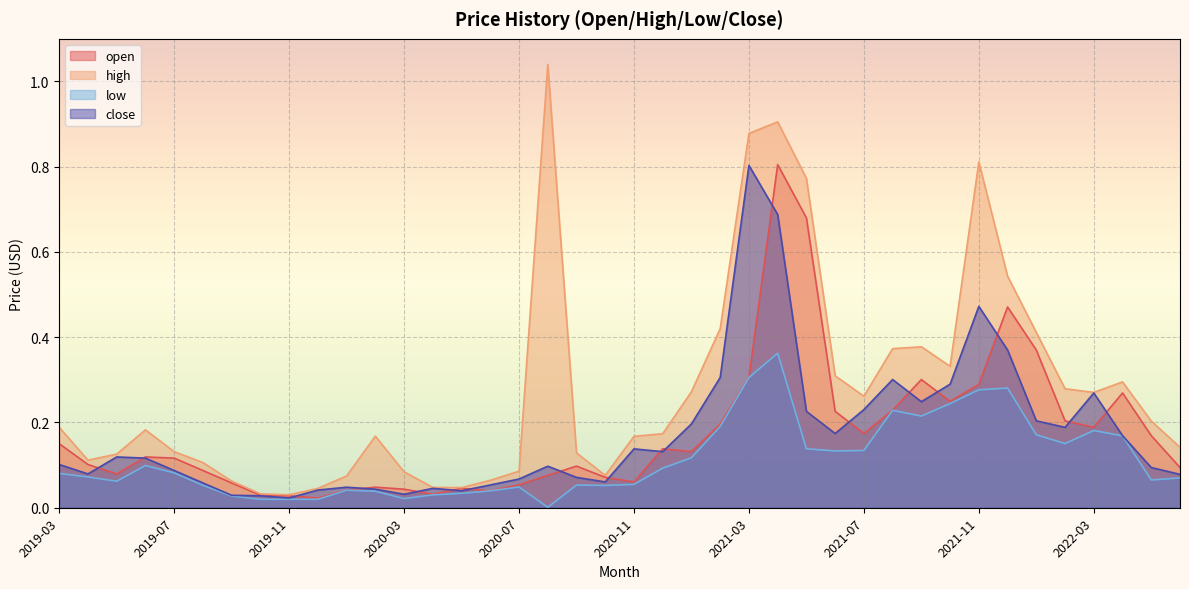

Is it true that open equals 0.4 at 2021-08?

False